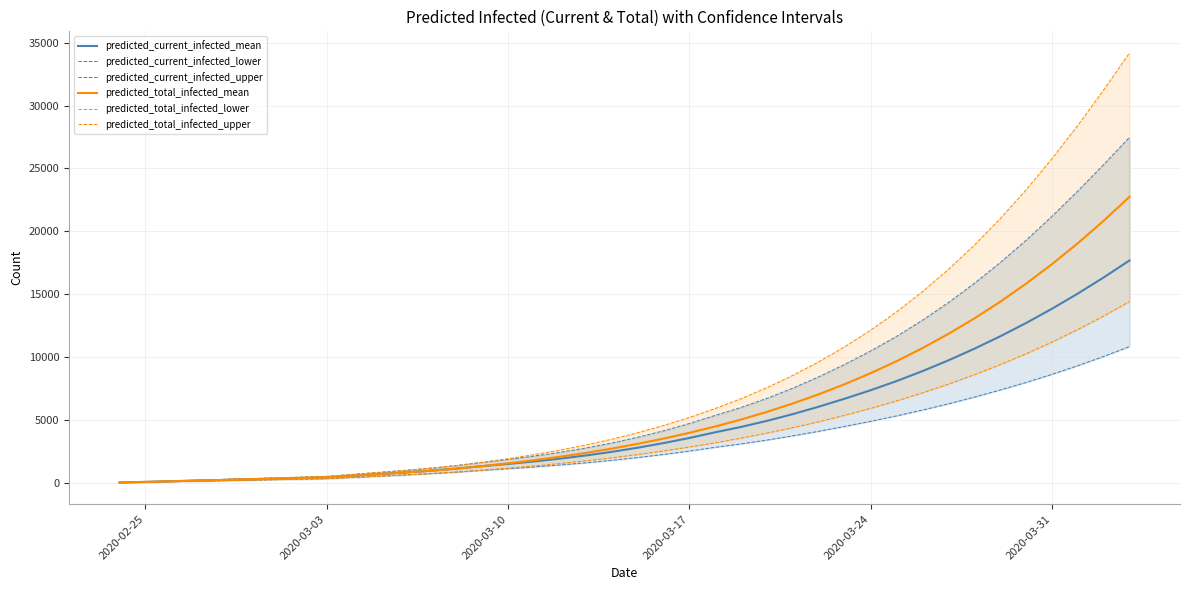

True or false: predicted_current_infected_mean and predicted_current_infected_lower intersect in this chart.

False